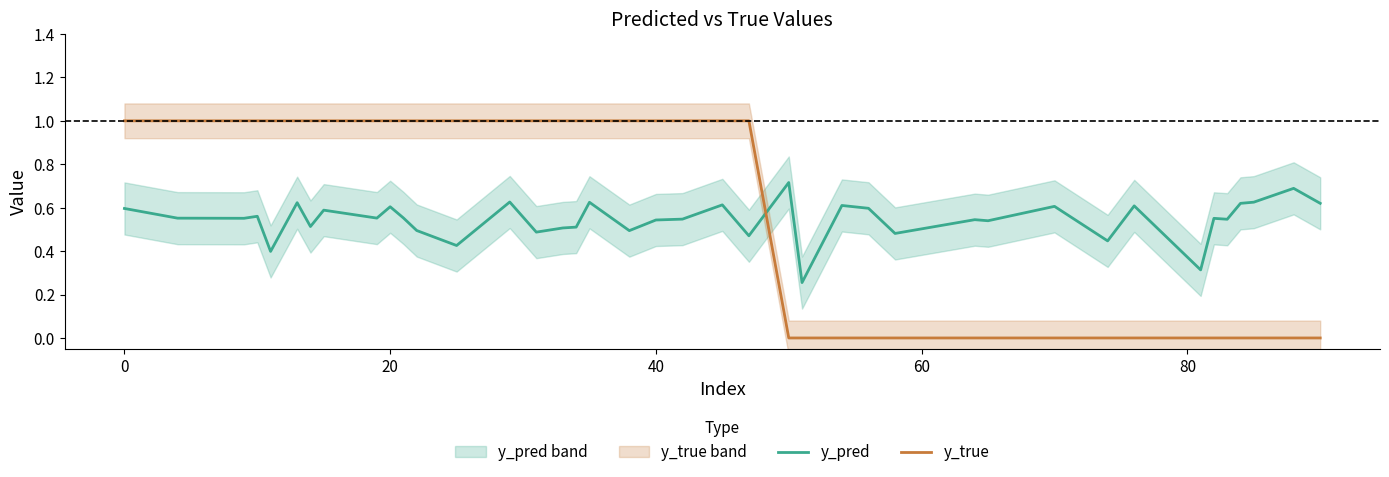

Which series ends up on top after the final intersection of y_pred and y_true?

y_pred